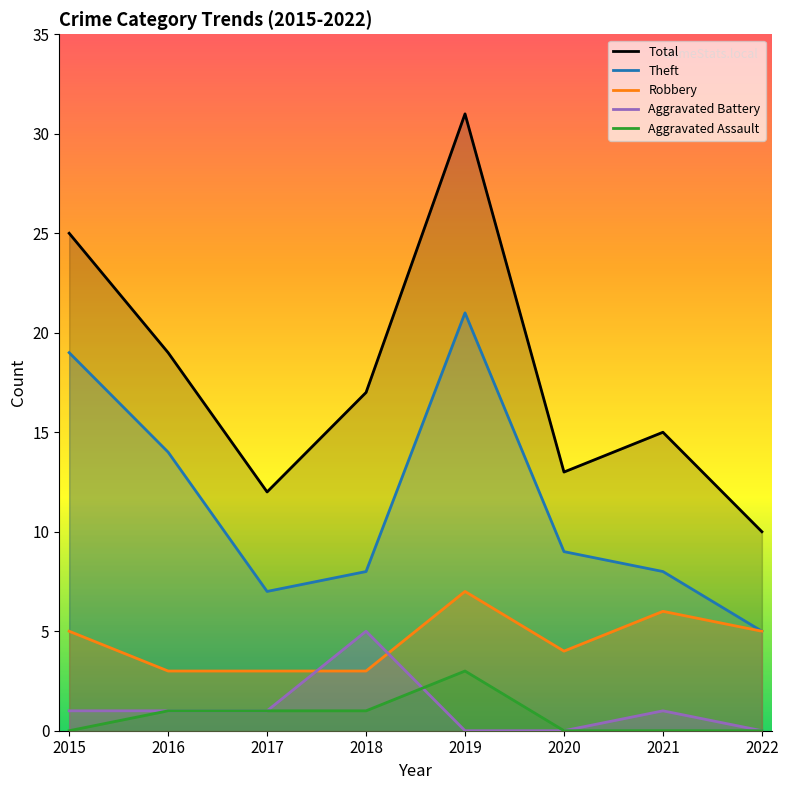

At which label does Total first exceed 17?

2015